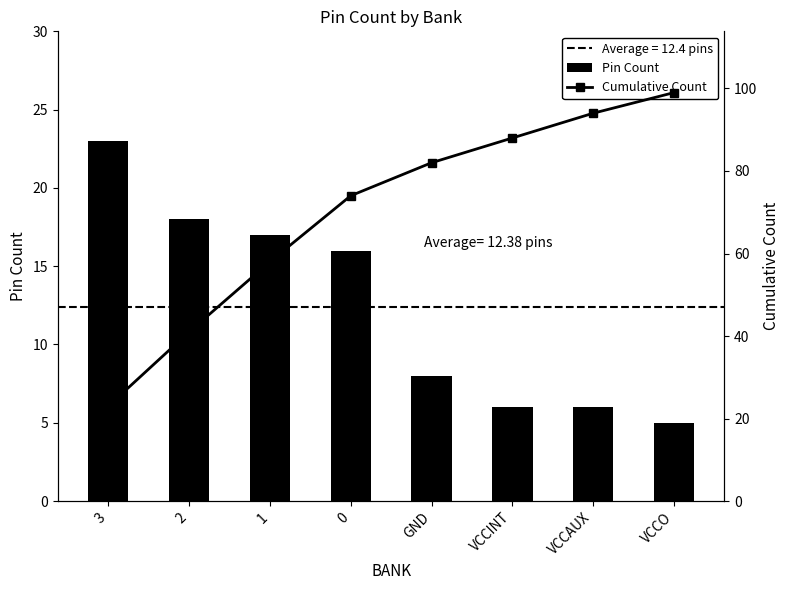

Rank the series at VCCINT from highest to lowest value.

Cumulative Count, Pin Count